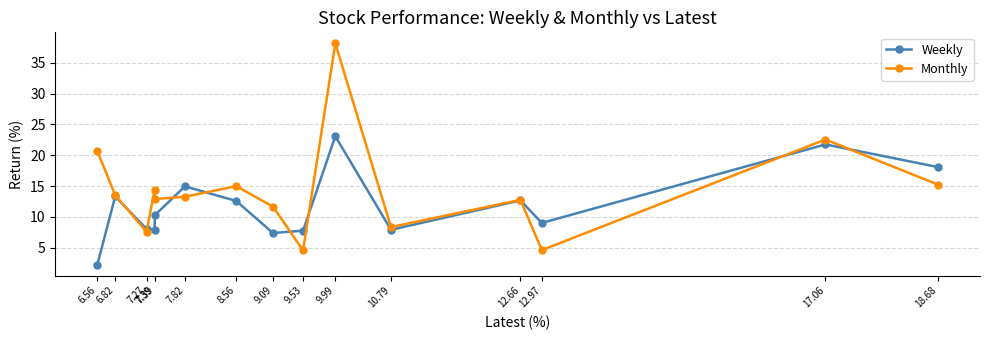

The Weekly series shows 10.7 at 10.79. True or false?

False